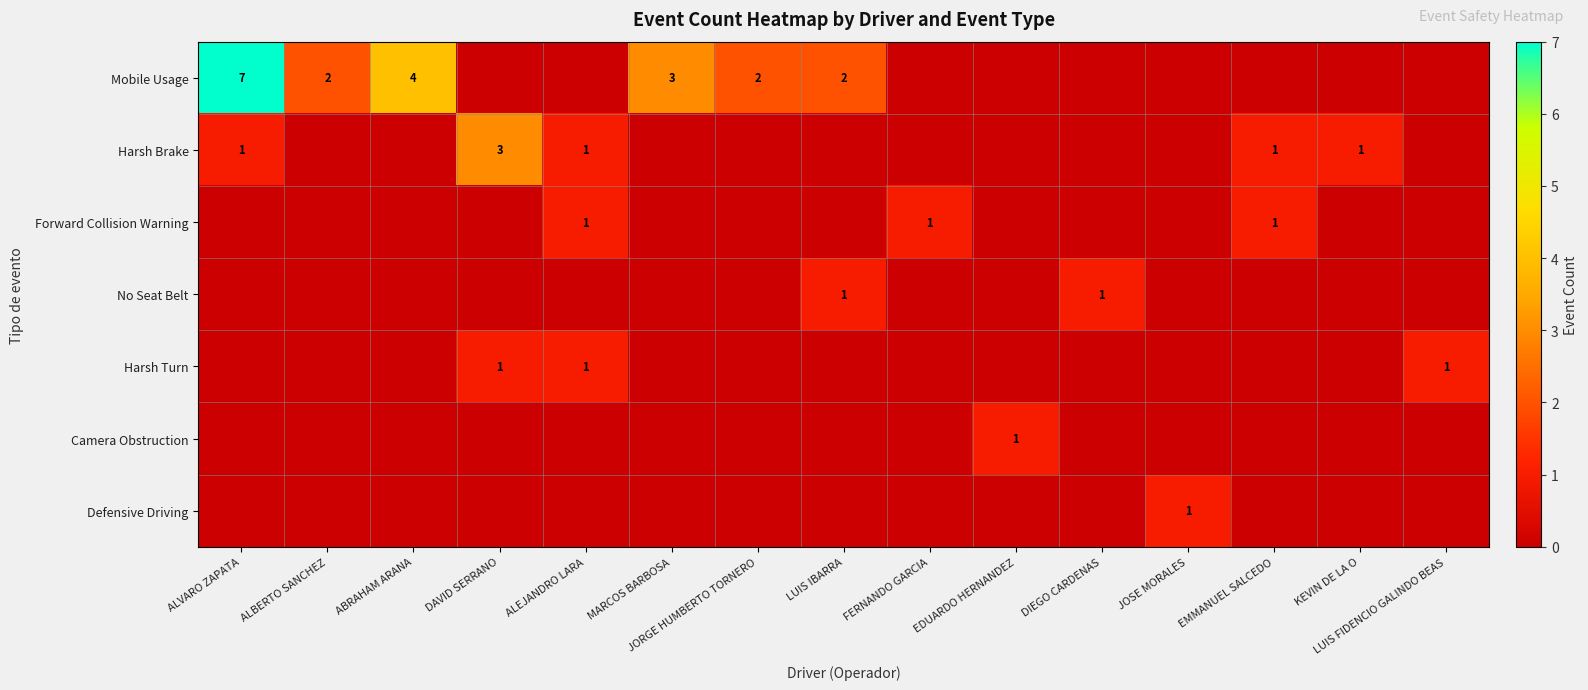

True or false: Mobile Usage has a value of 0 at LUIS IBARRA.

False